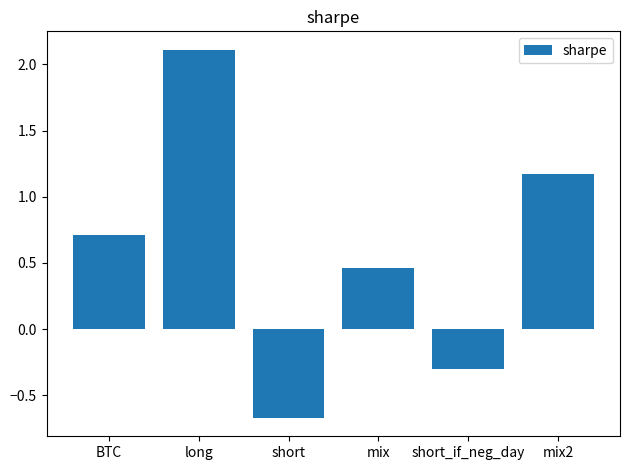

What is the sum of the values at mix and short_if_neg_day?

0.2